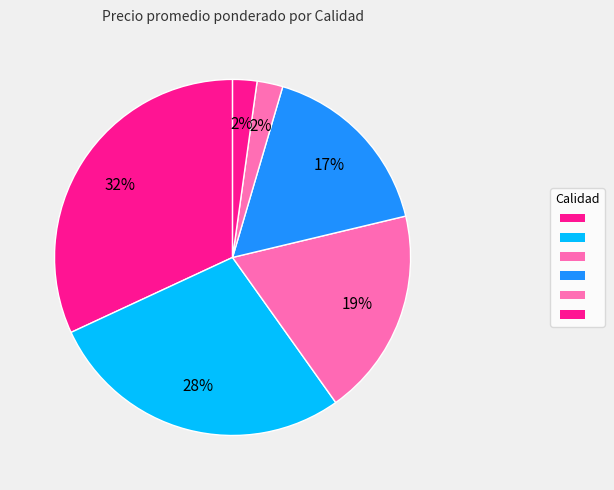

How many segments does this pie chart have?

6